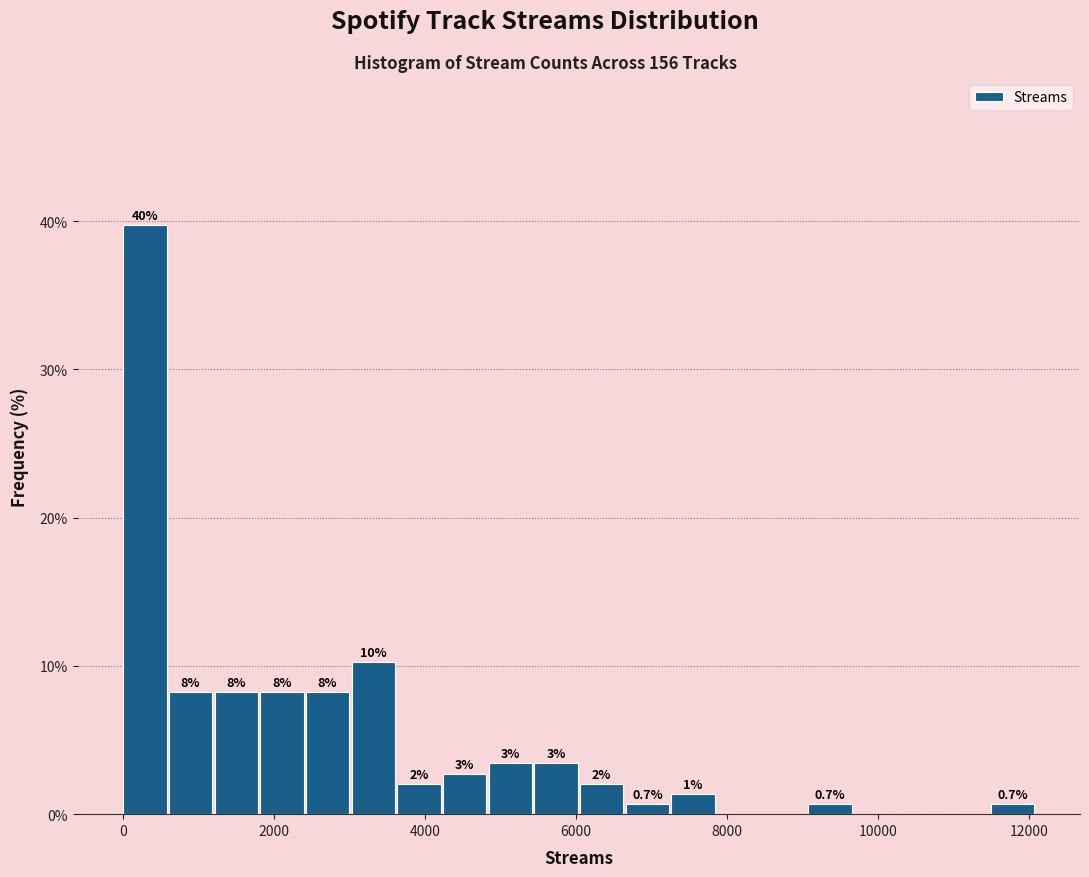

Around what value on the x-axis is the tallest bar? Give the approximate position of its centre, as read against the axis.

200